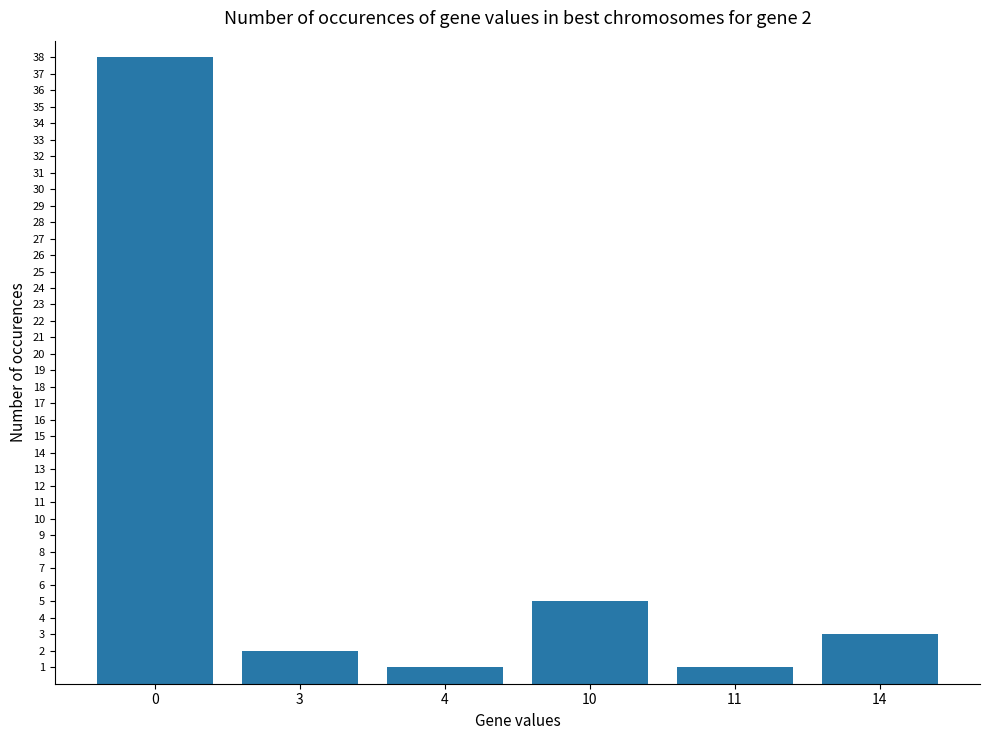

What is the average value?

8